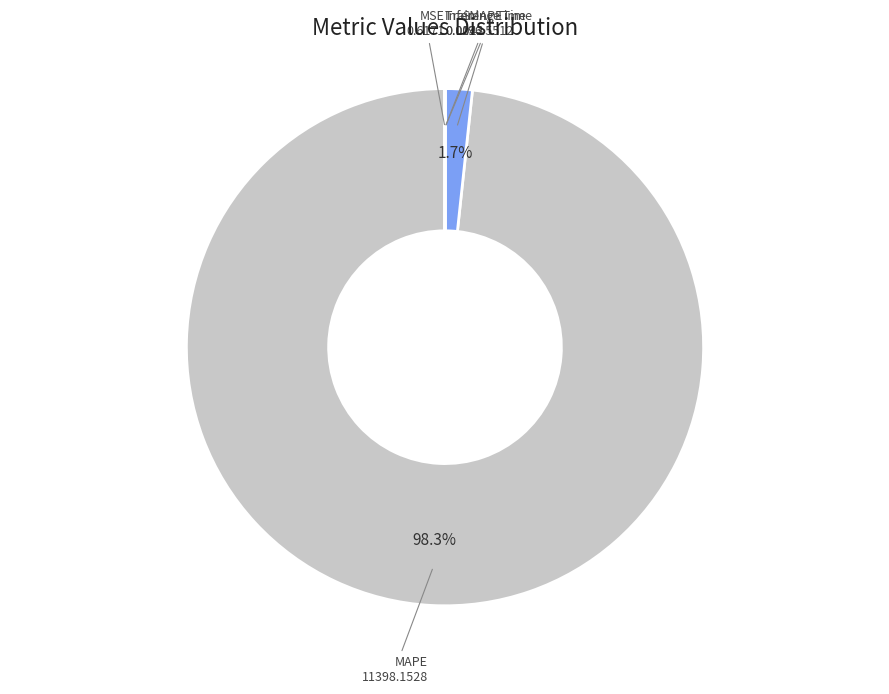

What percentage do SMAPE and MAPE together represent?

100.0%